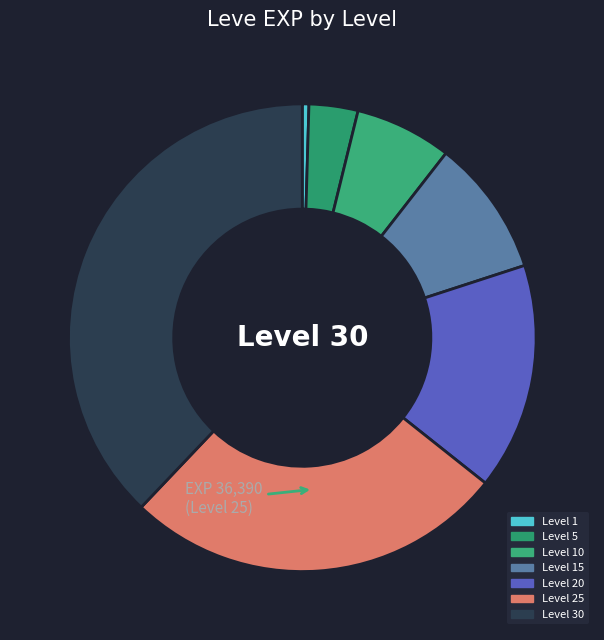

What is the smallest slice in the pie chart?

Level 1